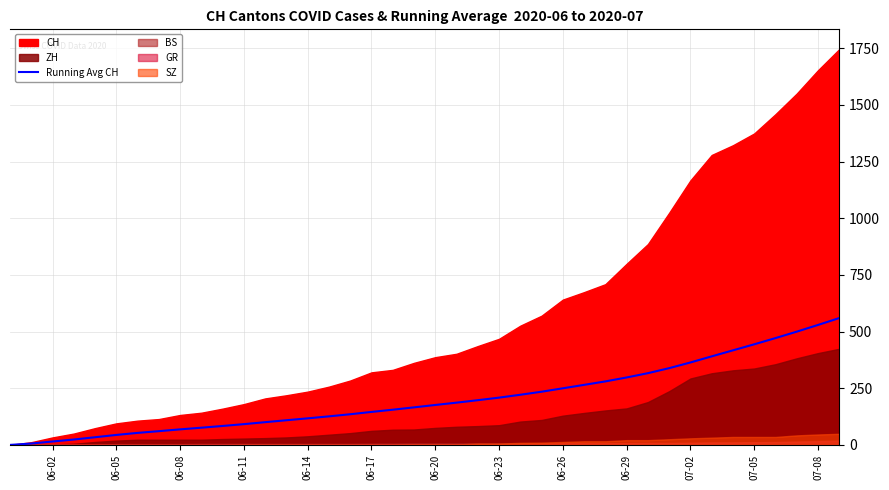

The value at 06-14 is 46.9. True or false?

False